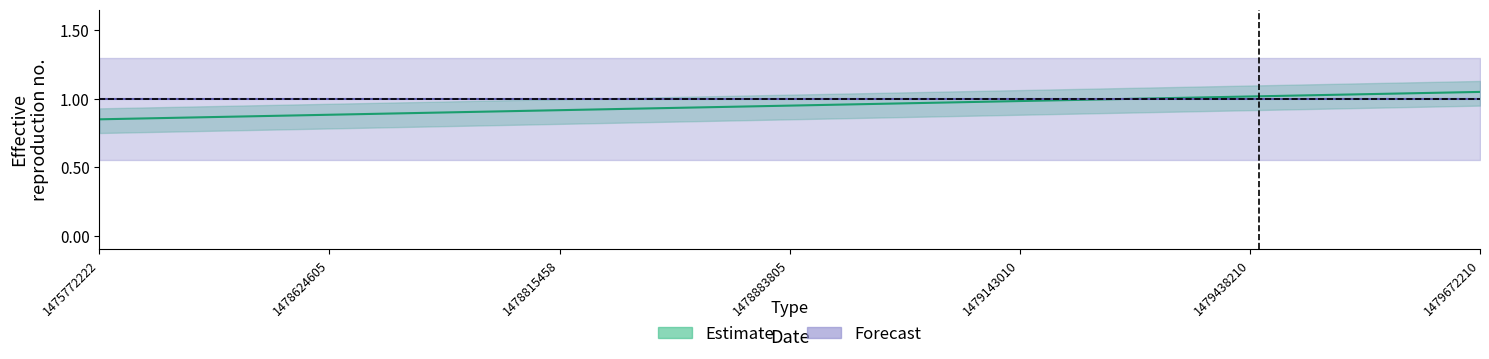

What is the smallest value displayed?

0.8